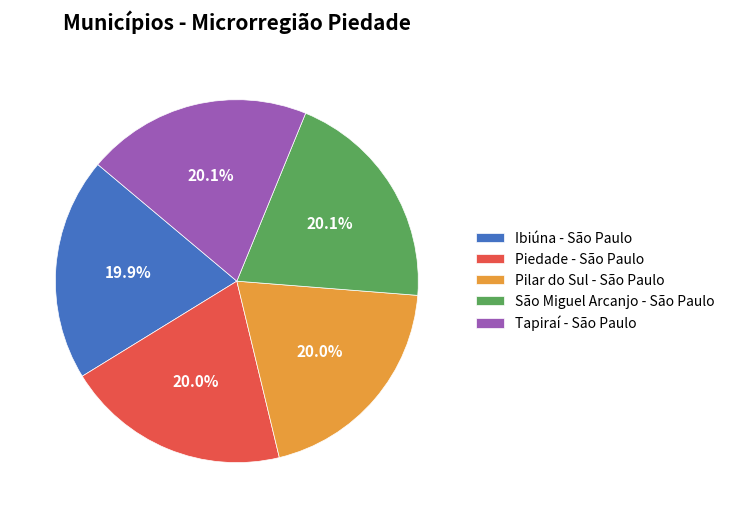

Does São Miguel Arcanjo - São Paulo represent more than half of the total?

No